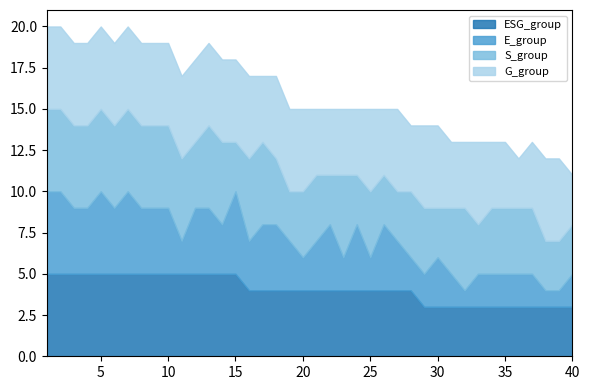

Is it true that ESG_group equals 2 at 34?

False